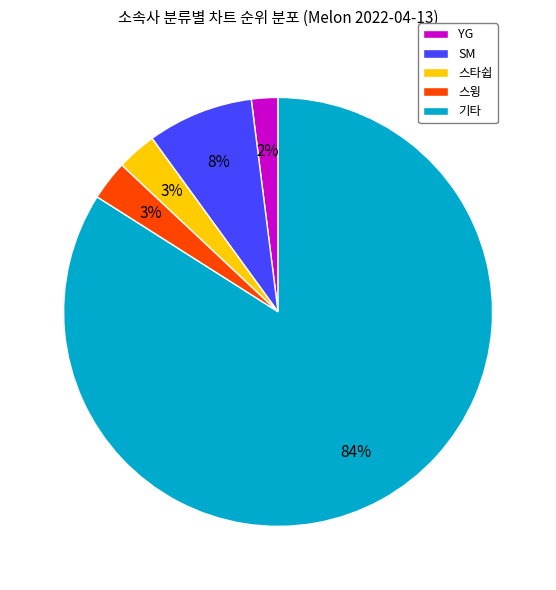

How many slices are in this pie chart?

5